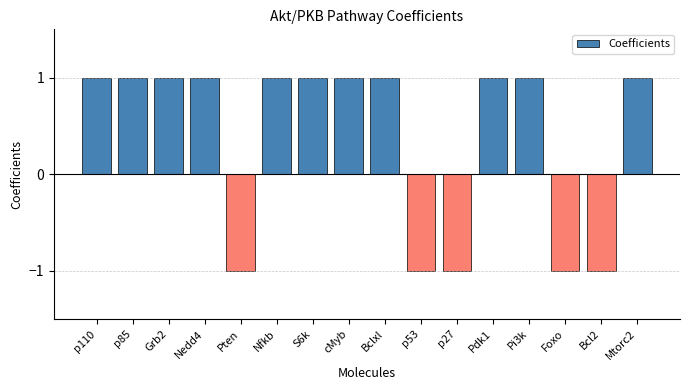

The value at p27 is -2. True or false?

False